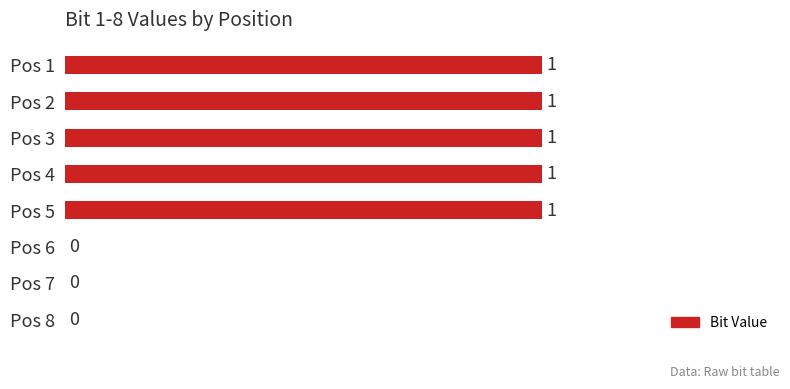

Reading top to bottom, transcribe all the data shown in this chart.

Pos 1=1	Pos 2=1	Pos 3=1	Pos 4=1	Pos 5=1	Pos 6=0	Pos 7=0	Pos 8=0